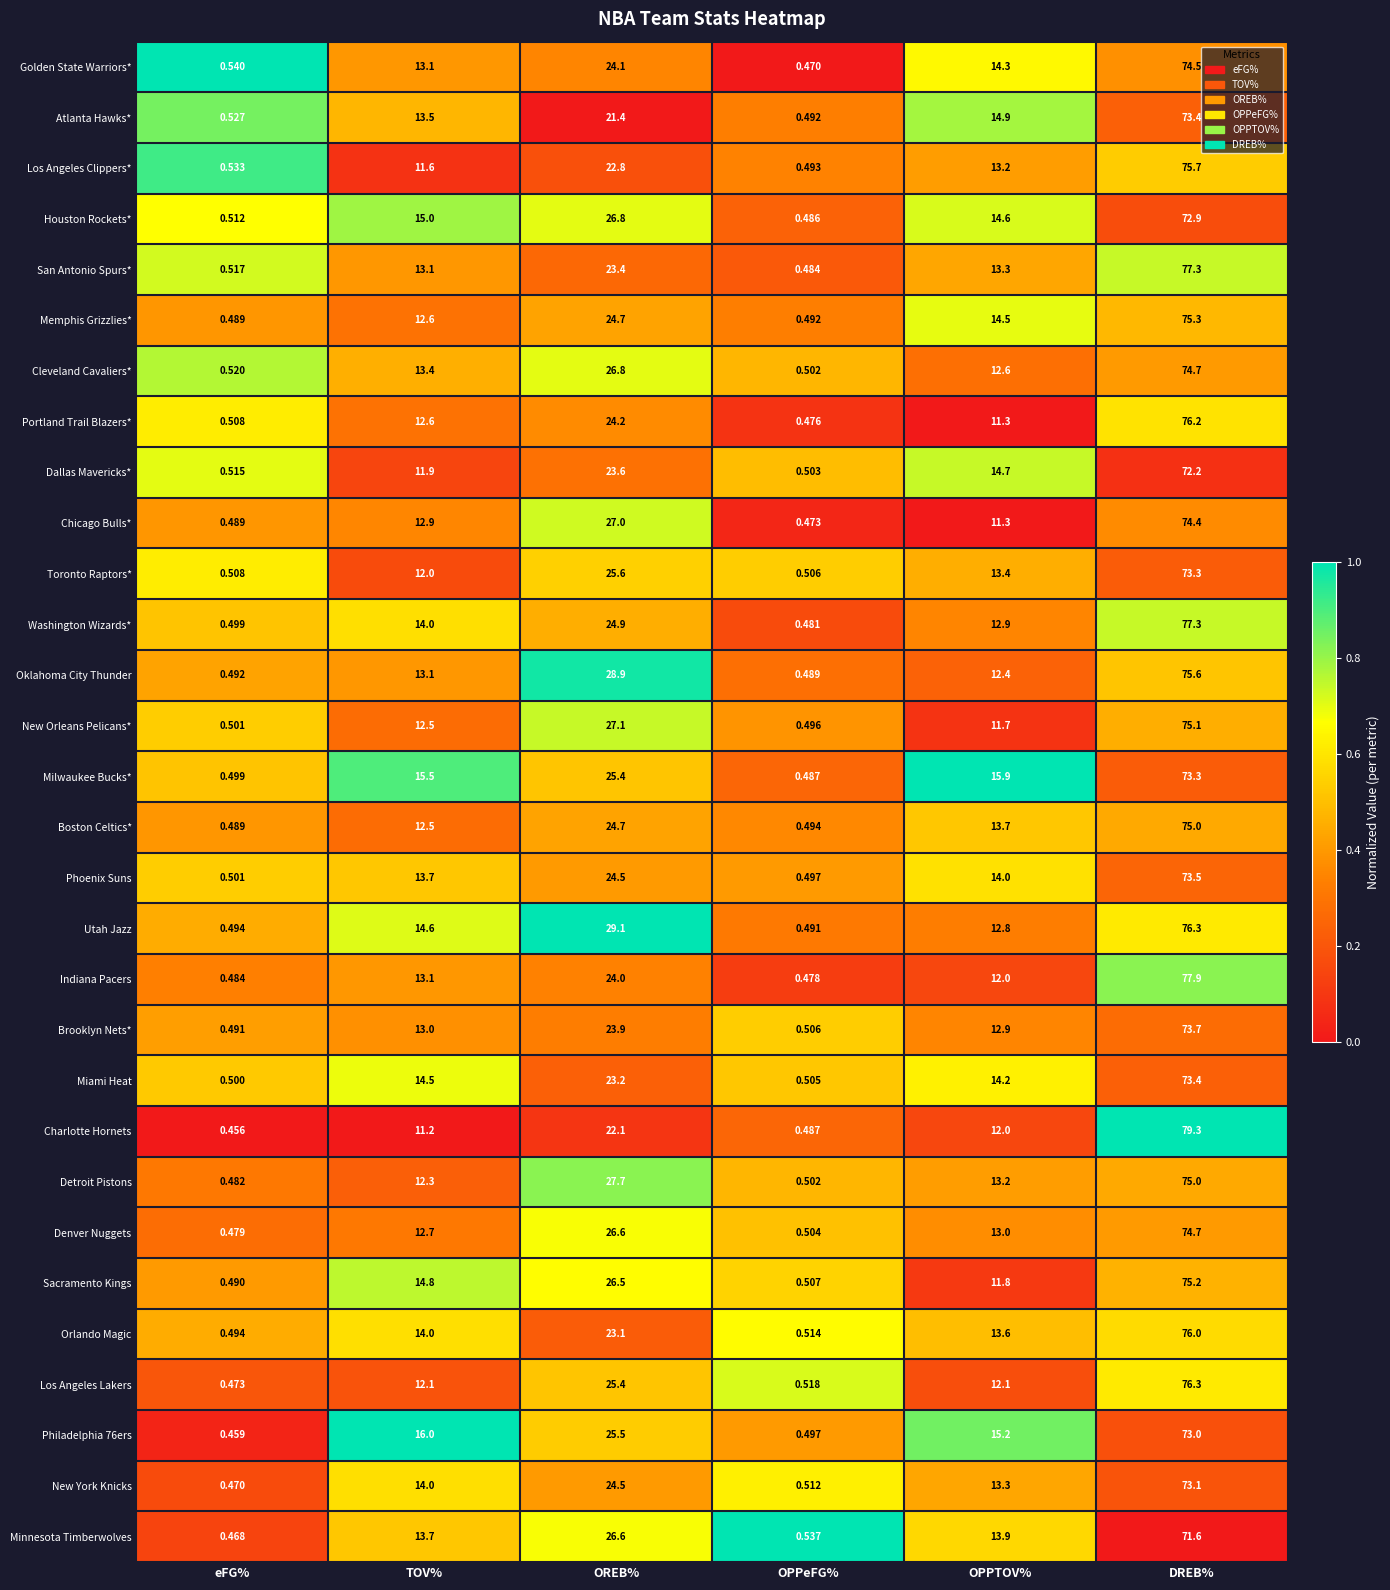

Which series has the largest total across all categories?

Utah Jazz